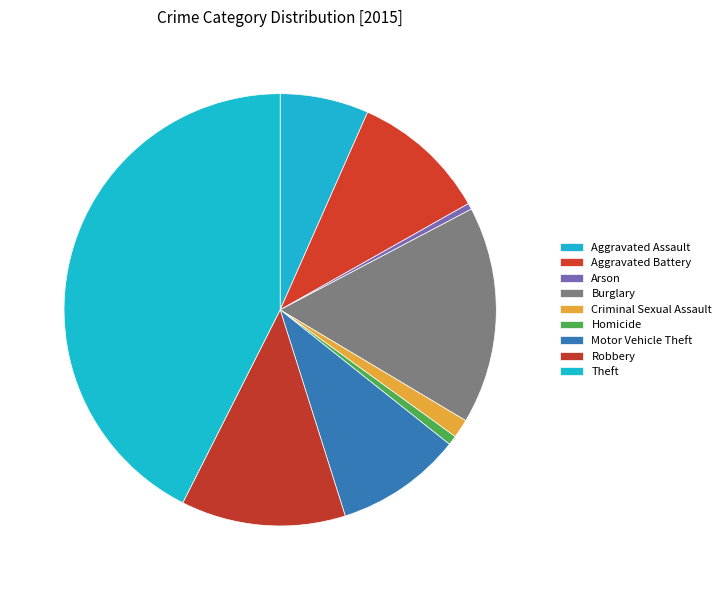

What is the smallest slice in the pie chart?

Arson